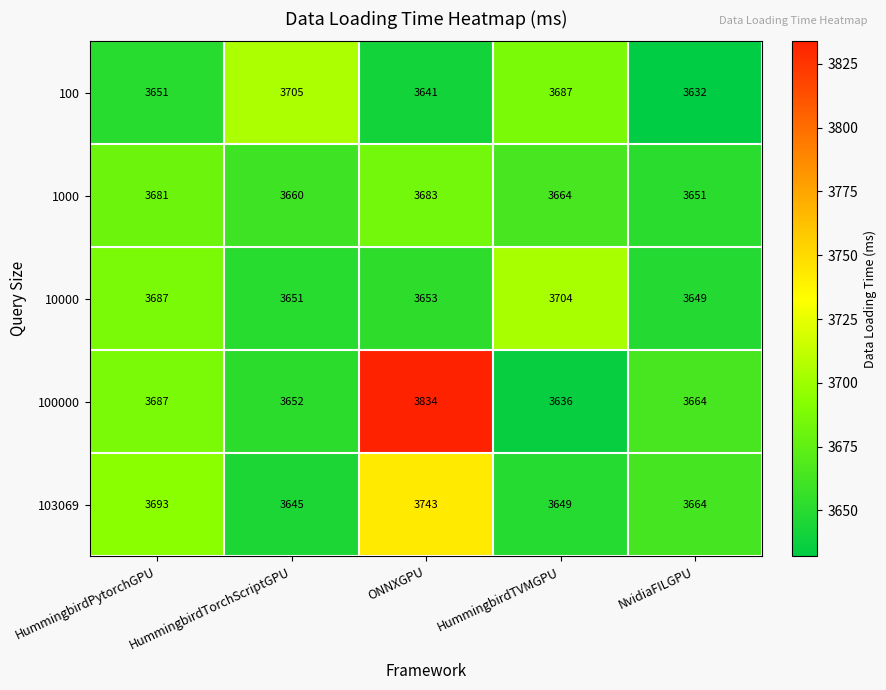

At which category does the chart reach its minimum across all series?

NvidiaFILGPU